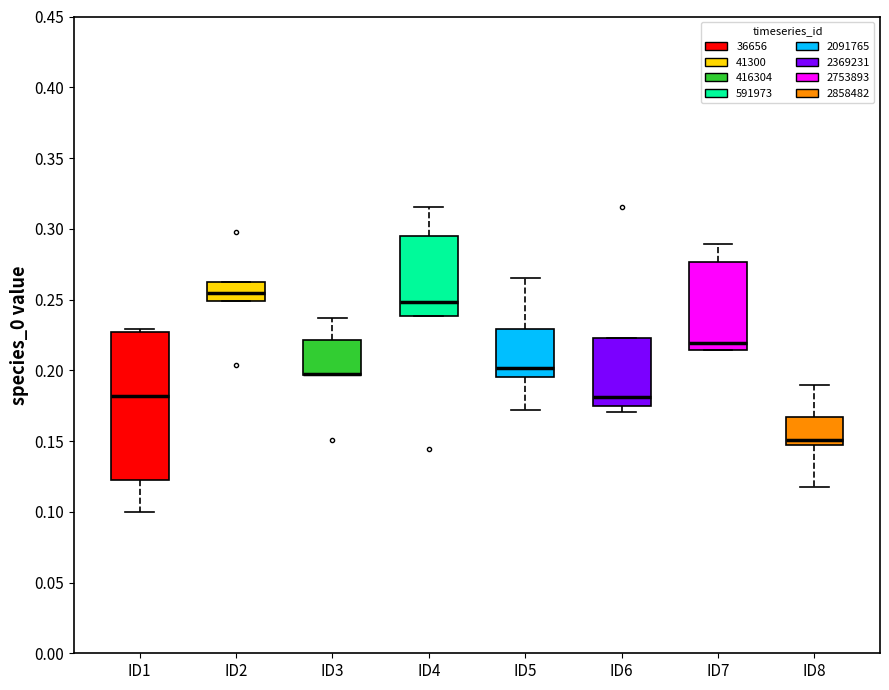

Reading left to right, transcribe this box plot: for each box, give where its median line is, the range the box spans, and where its two whiskers end, as read against the y-axis. The values are not printed on the chart, so give them approximately, as read against the axis.

ID1: median 0.180, box 0.120 to 0.225, whiskers 0.100 to 0.230
ID2: median 0.255, box 0.250 to 0.260, whiskers 0.250 to 0.260
ID3: median 0.195 (drawn on the box's lower edge), box 0.195 to 0.220, whiskers 0.195 to 0.235
ID4: median 0.250, box 0.240 to 0.295, whiskers 0.240 to 0.315
ID5: median 0.200, box 0.195 to 0.230, whiskers 0.170 to 0.265
ID6: median 0.180, box 0.175 to 0.225, whiskers 0.170 to 0.225
ID7: median 0.220, box 0.215 to 0.275, whiskers 0.215 to 0.290
ID8: median 0.150, box 0.145 to 0.165, whiskers 0.120 to 0.190